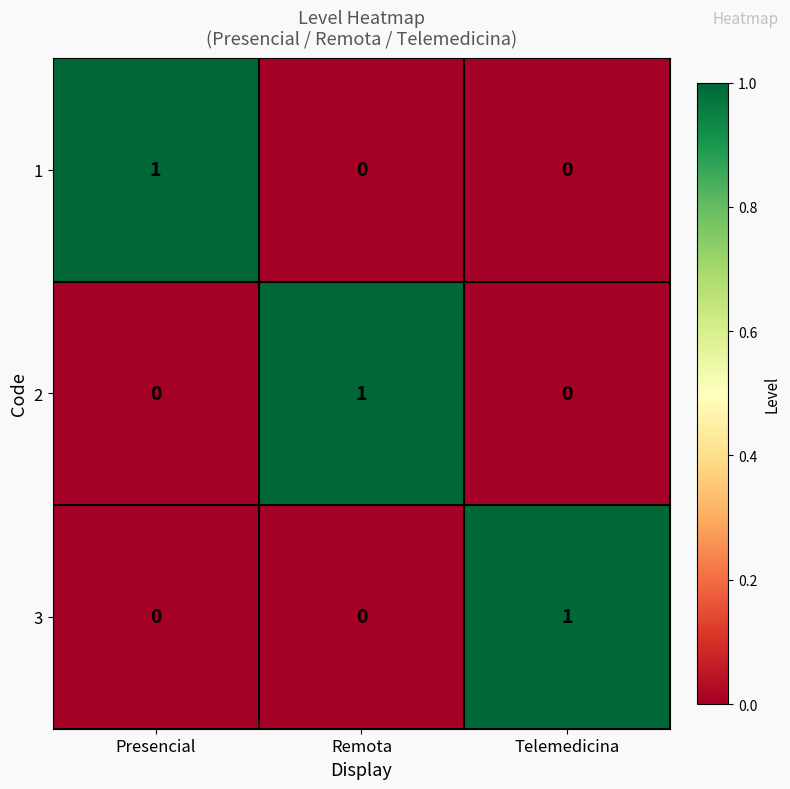

True or false: 3 has a value of 2 at Telemedicina.

False